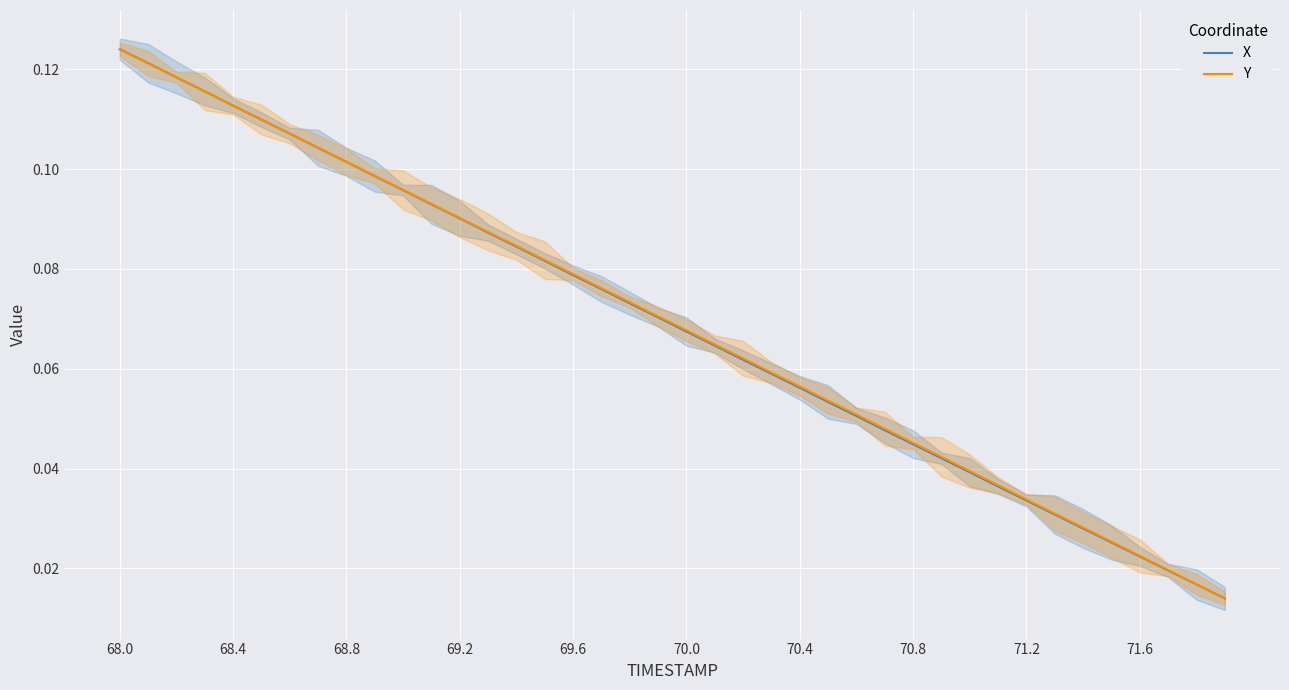

What is the difference between the maximum and minimum values in the Y series?

0.1